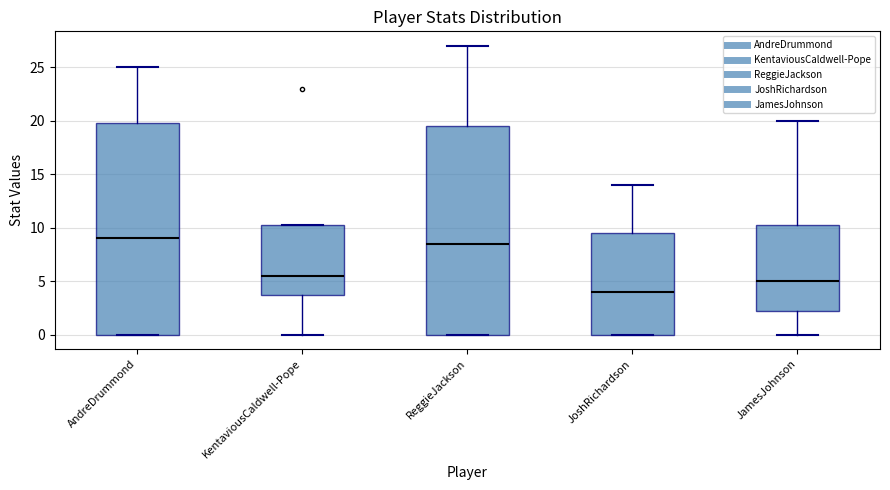

Reading left to right, transcribe this box plot: for each box, give where its median line is, the range the box spans, and where its two whiskers end, as read against the y-axis. The values are not printed on the chart, so give them approximately, as read against the axis.

AndreDrummond: median 9.0, box 0.0 to 20.0, whiskers 0.0 to 25.0
KentaviousCaldwell-Pope: median 5.5, box 4.0 to 10.5, whiskers 0.0 to 10.5
ReggieJackson: median 8.5, box 0.0 to 19.5, whiskers 0.0 to 27.0
JoshRichardson: median 4.0, box 0.0 to 9.5, whiskers 0.0 to 14.0
JamesJohnson: median 5.0, box 2.5 to 10.5, whiskers 0.0 to 20.0